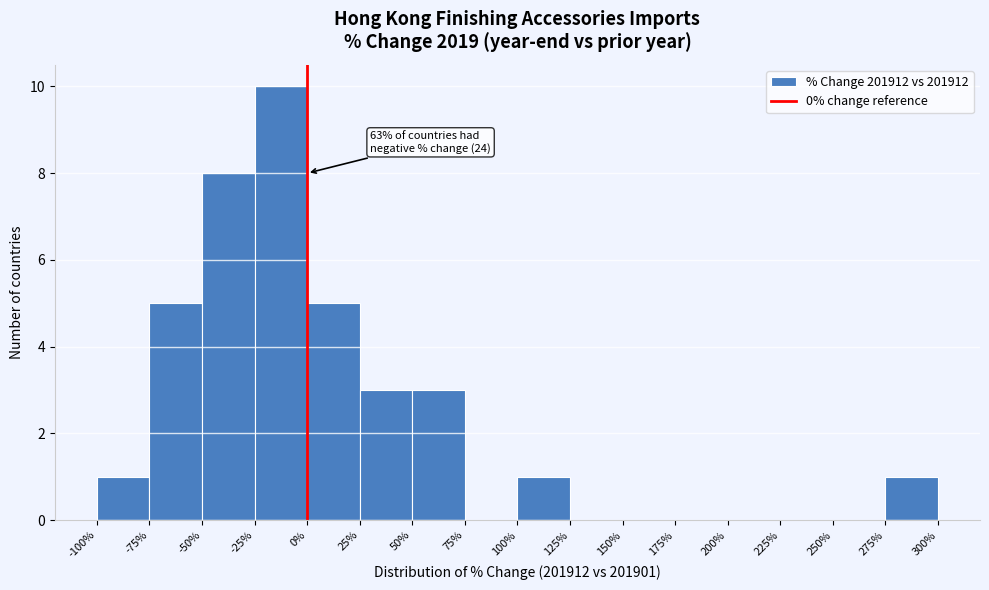

Which range on the x-axis has the tallest bar?

-25% to 0%